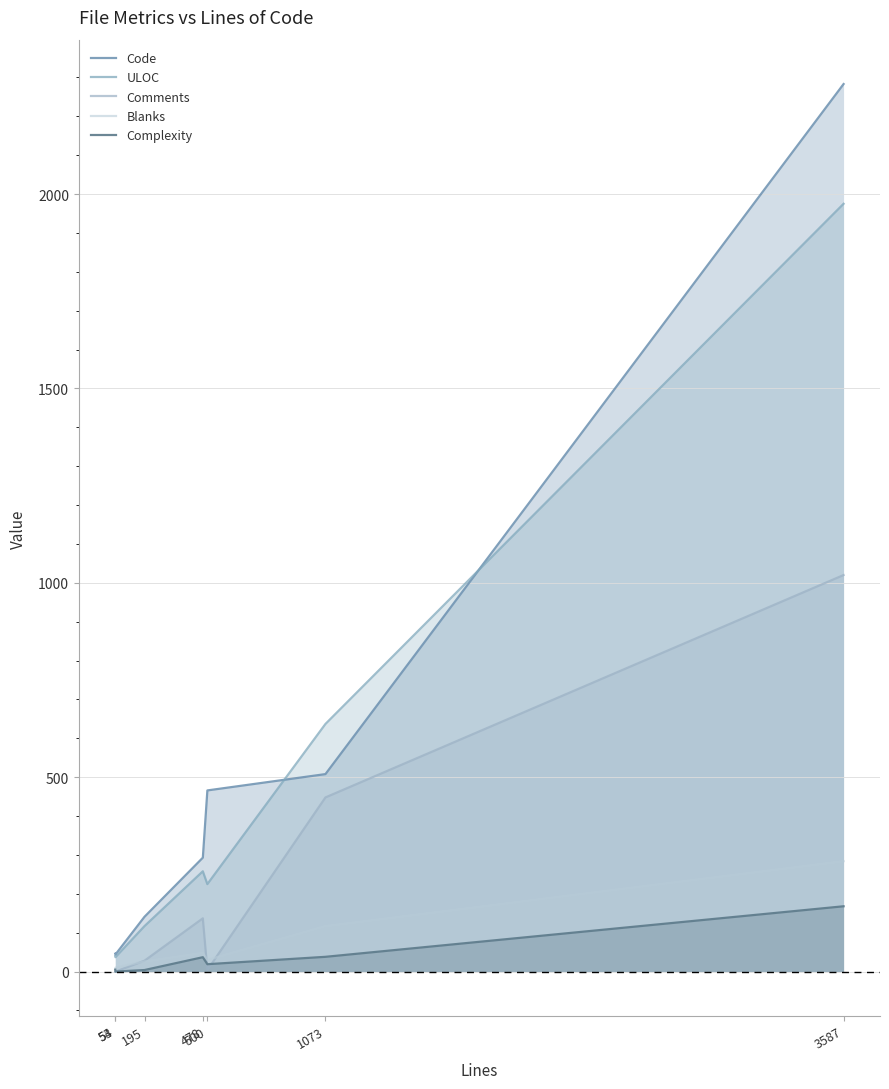

Rank the series by their maximum value, from lowest to highest.

Complexity, Blanks, Comments, ULOC, Code